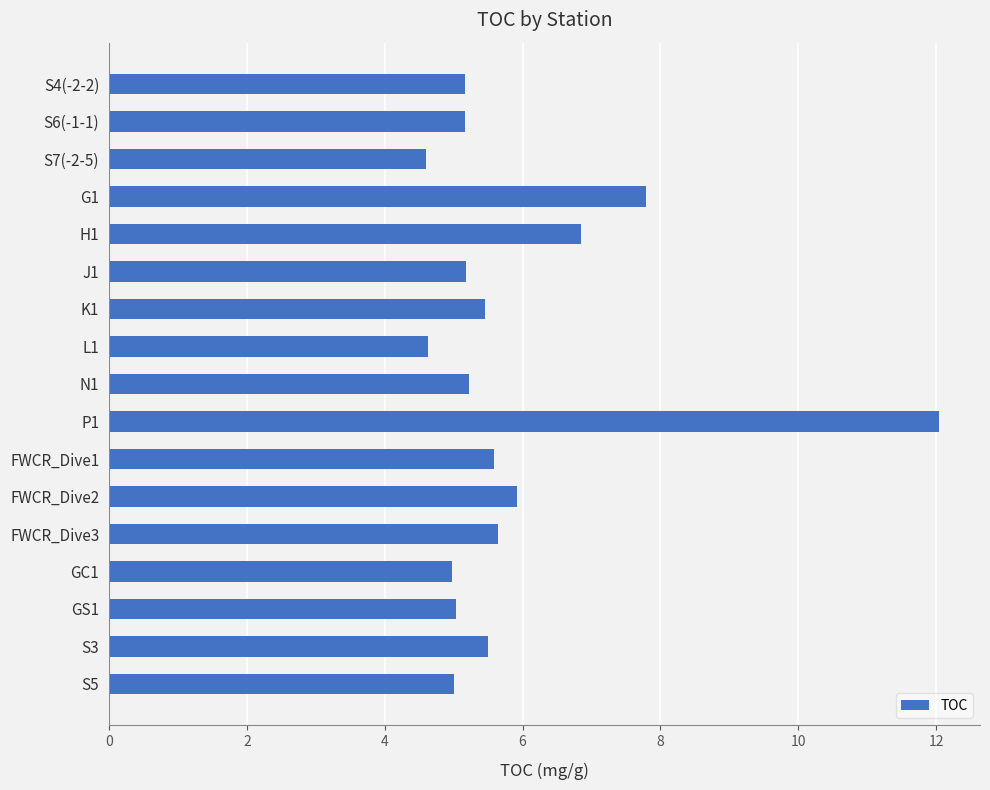

What is the difference between the maximum and second lowest values?

7.4